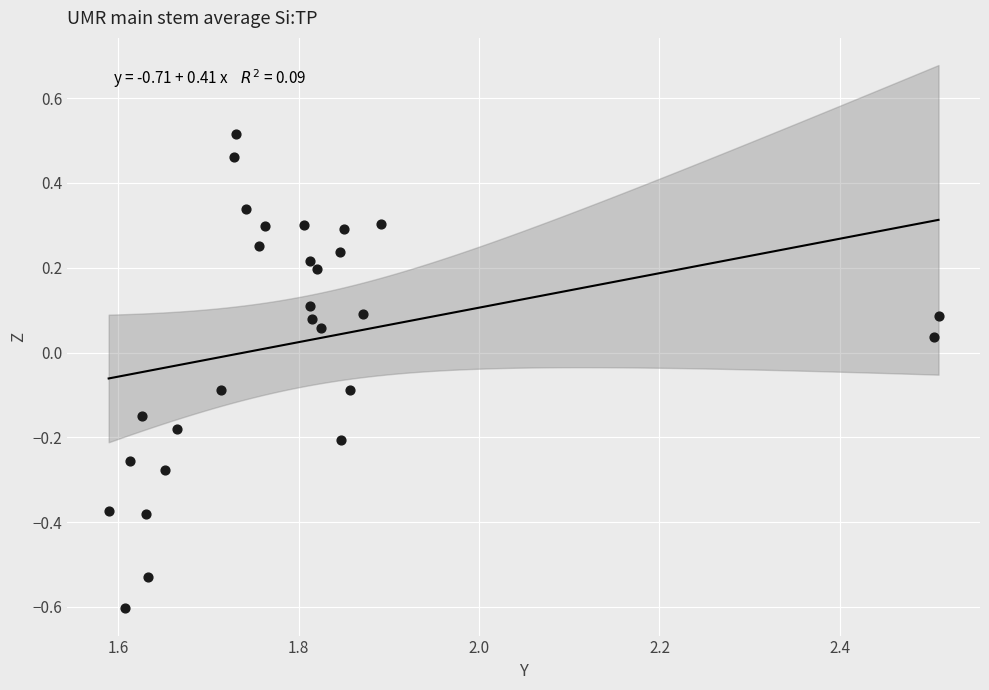

What is the range of X values (max minus min)?

0.9